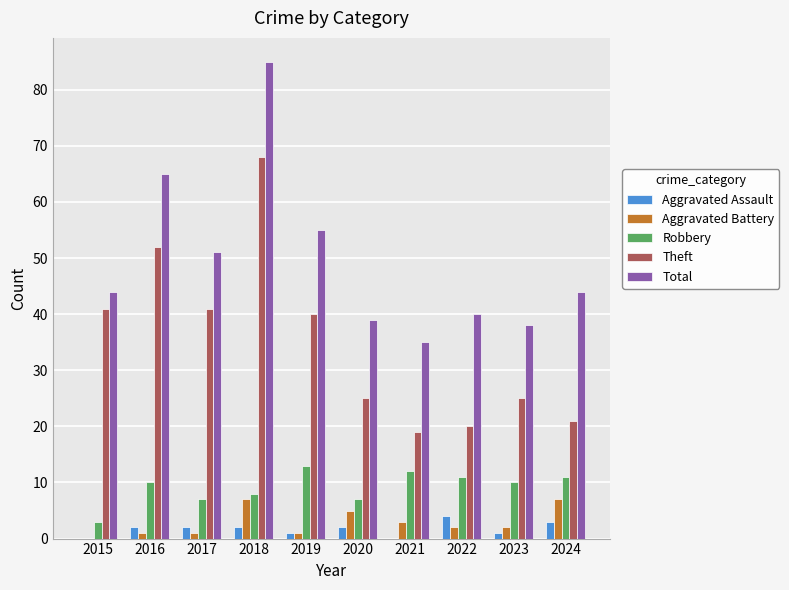

What is the spread (max minus min) of values at 2024?

41